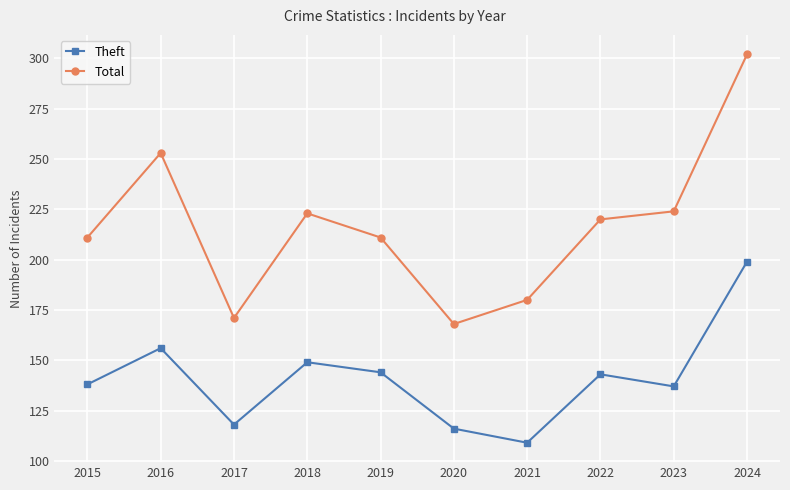

What are all the series names shown in the legend?

Theft, Total